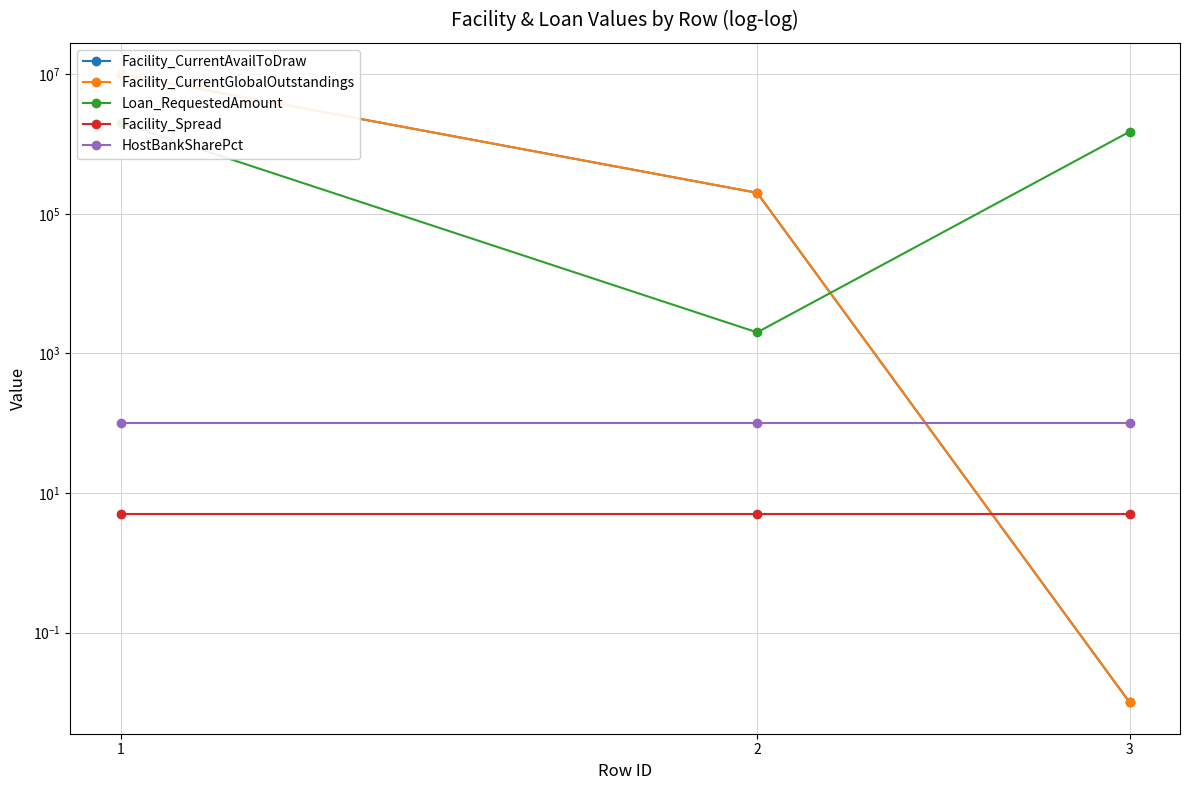

Does the chart have visible grid lines?

Yes